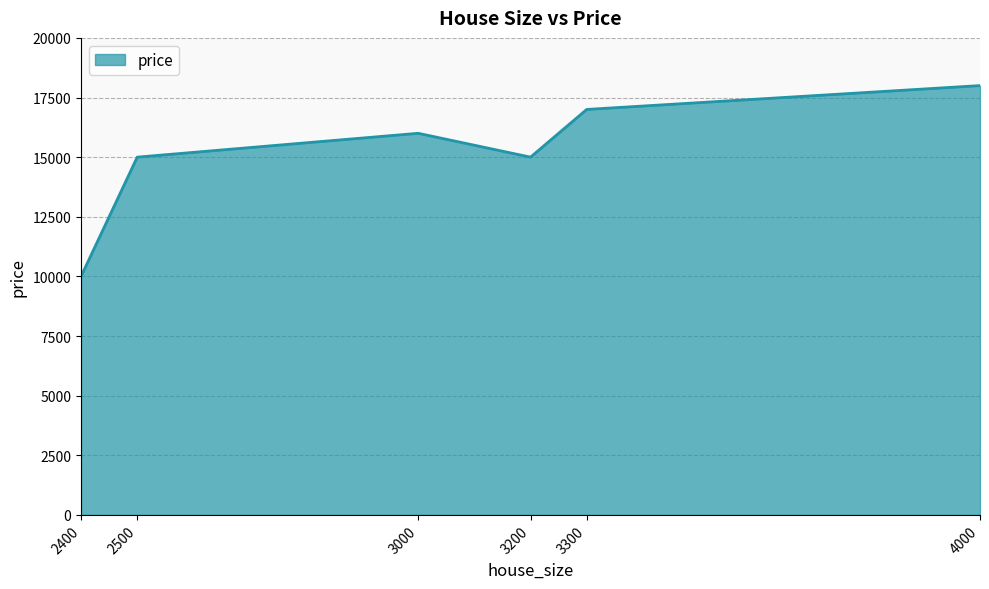

True or false: there are more than 0 points higher than both neighbors.

True